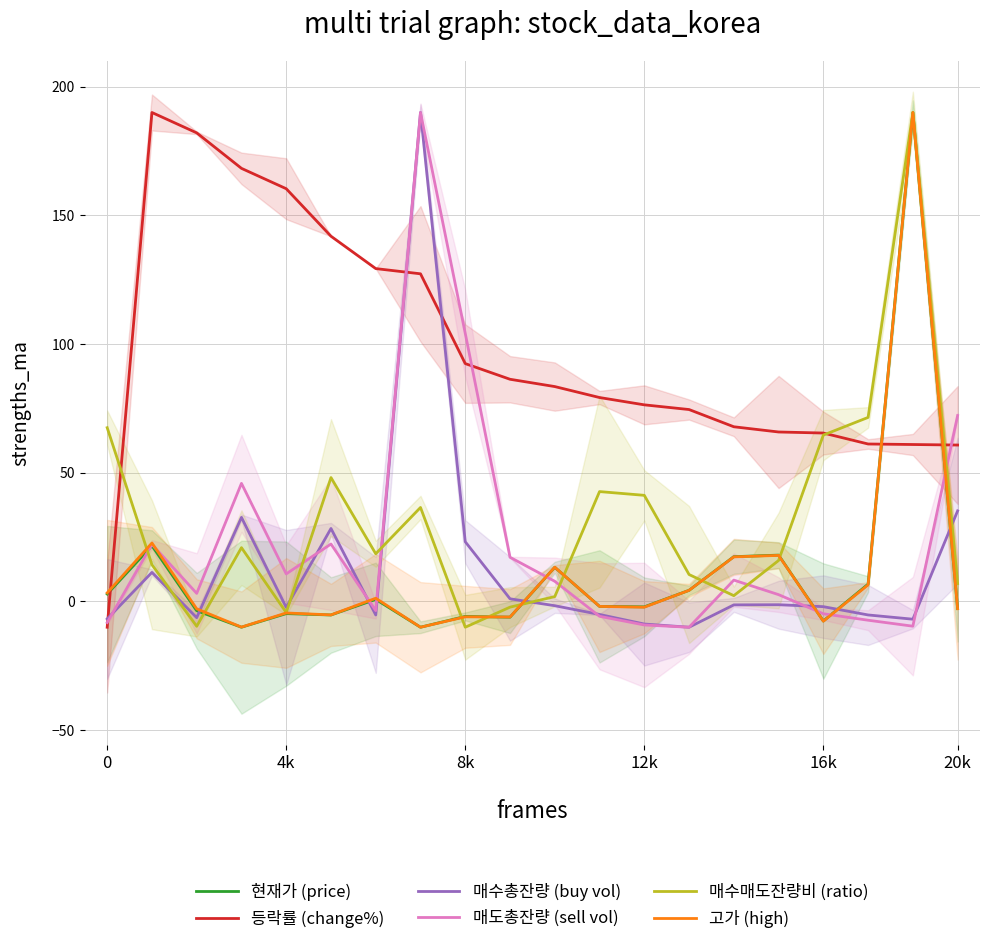

Reading left to right, what are all the values shown in this chart?

현재가 (price): 2.9	21.7	-3.6	-10.0	-4.7	-5.2	0.8	-10.0	-5.8	-6.1	13.3	-1.9	-2.1	4.3	17.4	18.0	-7.6	6.7	190.0	-2.7
등락률 (change%): -10.0	190.0	182.1	168.3	160.4	141.9	129.4	127.3	92.4	86.3	83.5	79.2	76.4	74.6	67.9	65.9	65.5	61.2	61.0	60.8
매수총잔량 (buy vol): -6.8	11.3	-6.3	32.7	-2.3	28.4	-5.2	190.0	23.2	1.0	-1.6	-5.0	-8.8	-10.0	-1.3	-1.3	-2.0	-5.2	-6.9	35.2
매도총잔량 (sell vol): -8.2	22.2	3.2	45.9	10.7	22.3	-3.5	190.0	104.2	17.2	7.9	-5.8	-9.1	-10.0	8.3	2.7	-4.8	-7.3	-9.6	72.2
매수매도잔량비 (ratio): 67.5	14.3	-9.6	20.9	-4.3	48.2	18.5	36.5	-10.0	-2.2	1.9	42.7	41.2	10.5	2.3	15.9	64.7	71.5	190.0	7.0
고가 (high): 3.4	22.7	-2.8	-10.0	-4.5	-5.2	1.3	-10.0	-6.0	-6.0	13.3	-1.9	-2.2	4.3	17.3	17.9	-7.7	6.5	190.0	-2.8